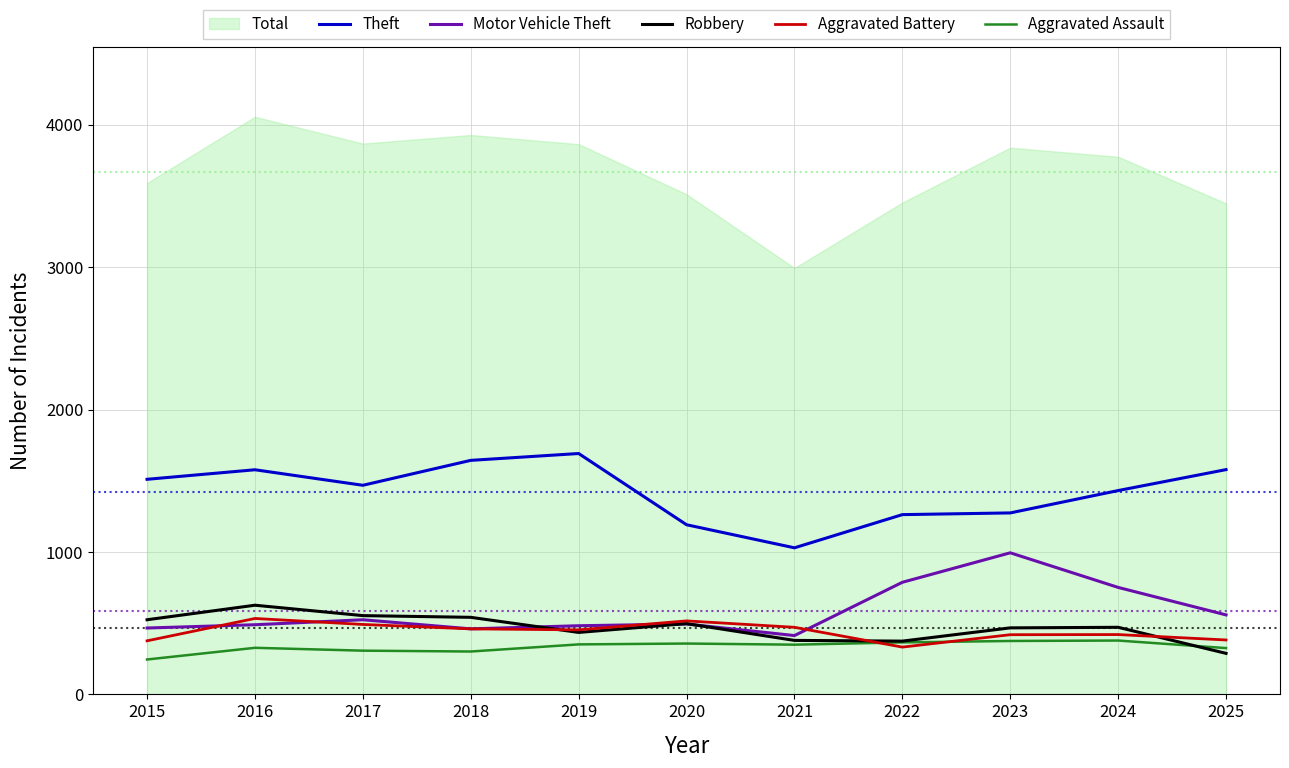

How many interior local peaks does the Aggravated Battery series have?

3